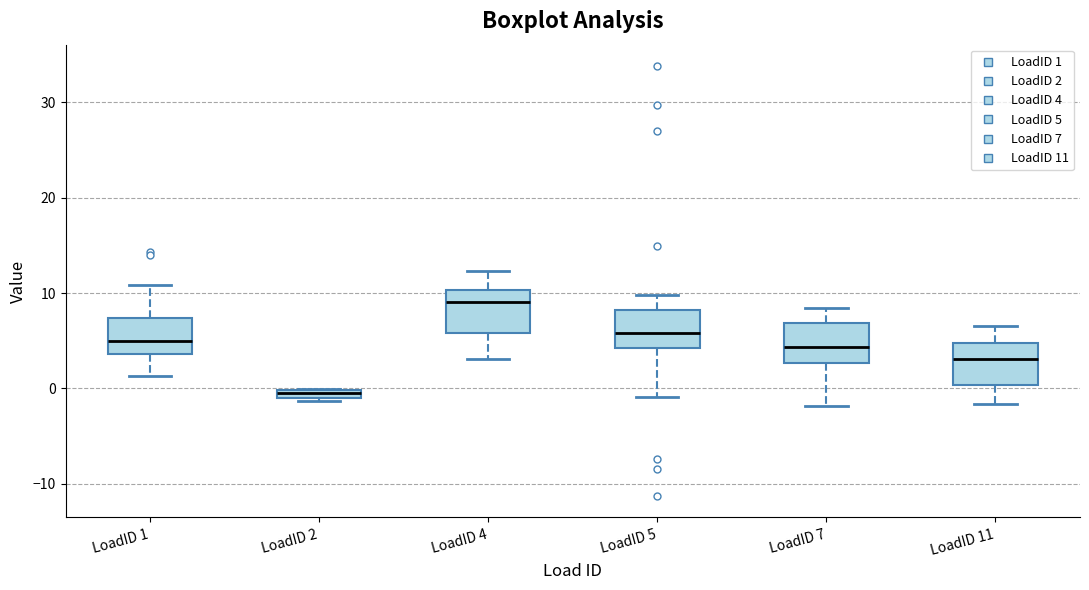

Where is the lower edge of the box for LoadID 1 on the y-axis? The values are not printed on the chart, so give them approximately, as read against the axis.

4